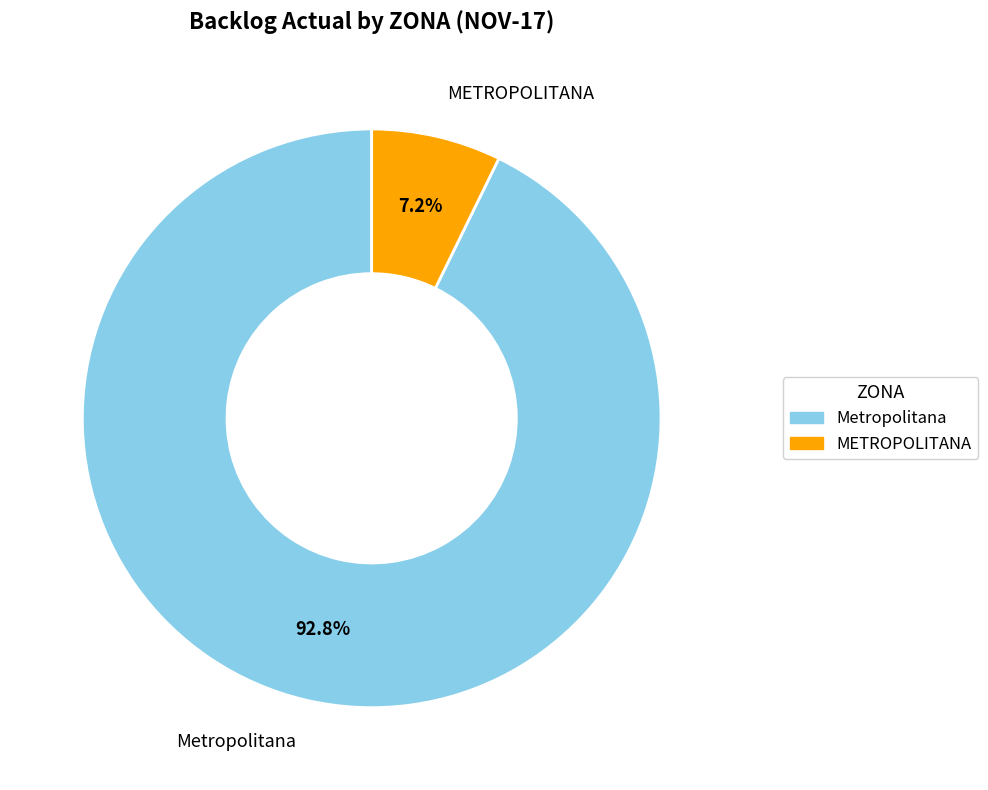

Which slice is the largest?

Metropolitana